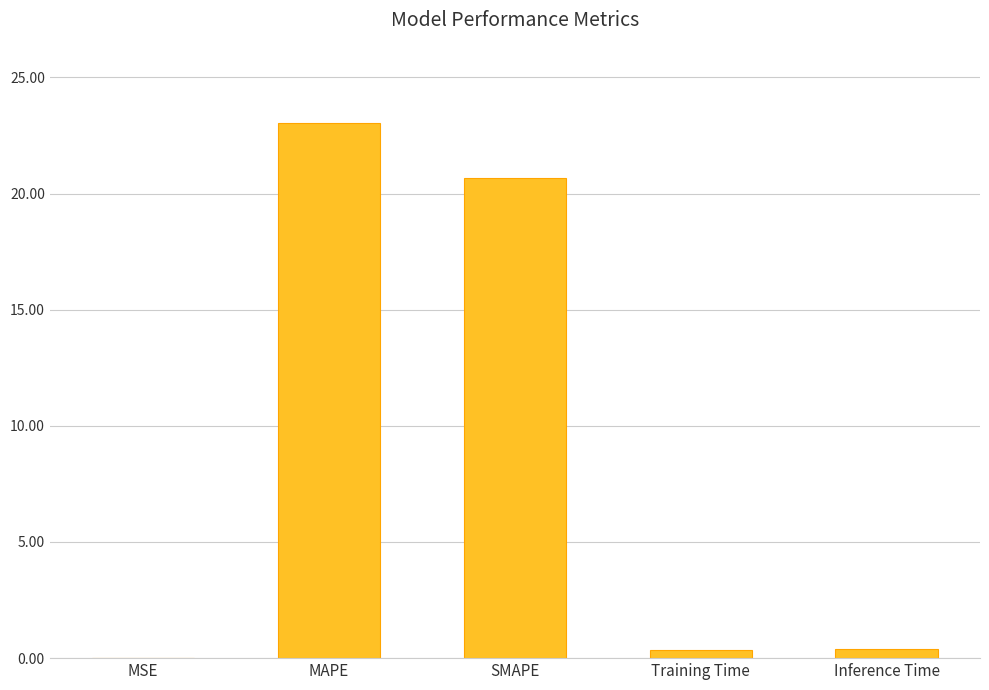

True or false: the data shows 10.3 at MAPE.

False